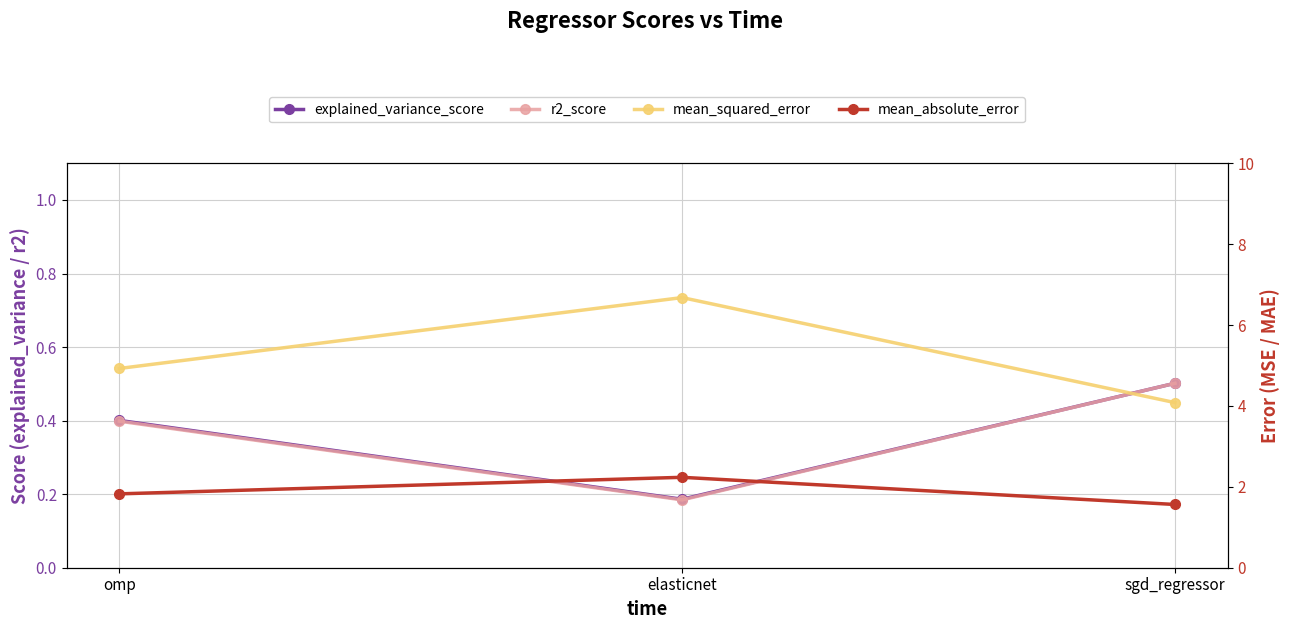

The value of mean_absolute_error at sgd_regressor is 1.6. True or false?

True